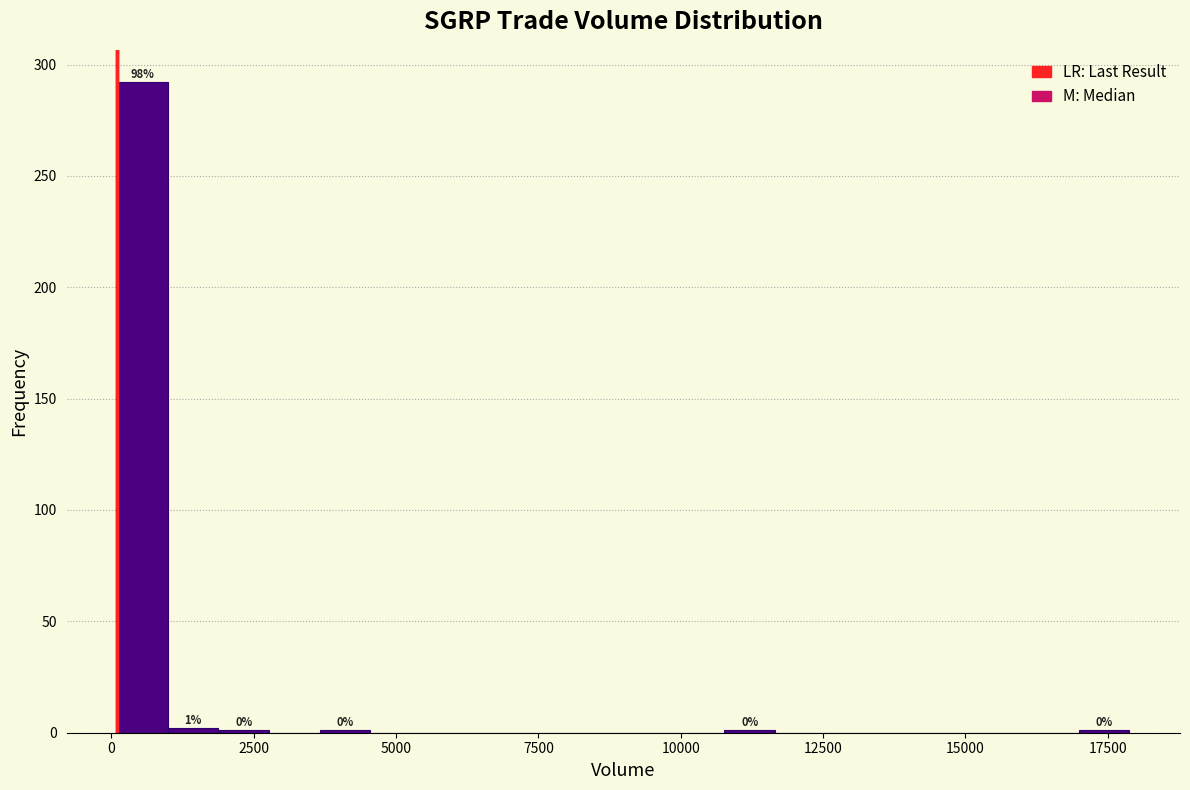

Read against the x-axis, roughly where is the centre of the tallest bar?

500